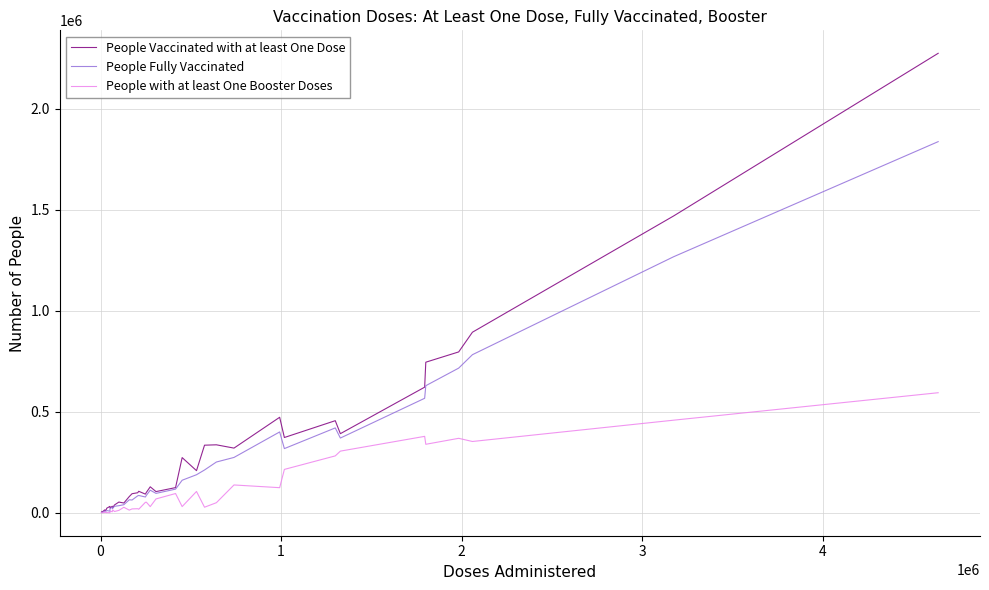

How many series are shown in this chart?

3